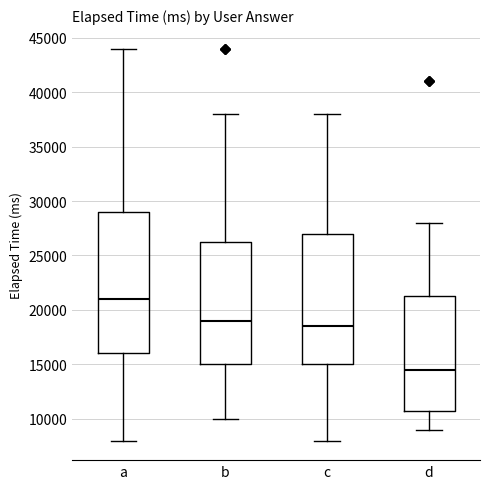

Reading left to right, transcribe this box plot: for each box, give where its median line is, the range the box spans, and where its two whiskers end, as read against the y-axis. The values are not printed on the chart, so give them approximately, as read against the axis.

a: median 21000, box 16000 to 29000, whiskers 8000 to 44000
b: median 19000, box 15000 to 26500, whiskers 10000 to 38000
c: median 18500, box 15000 to 27000, whiskers 8000 to 38000
d: median 14500, box 11000 to 21500, whiskers 9000 to 28000